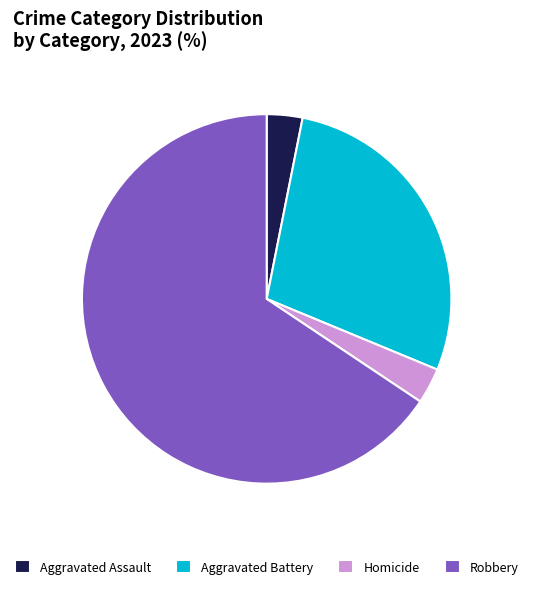

Combined, do Robbery and Homicide account for over 50%?

Yes